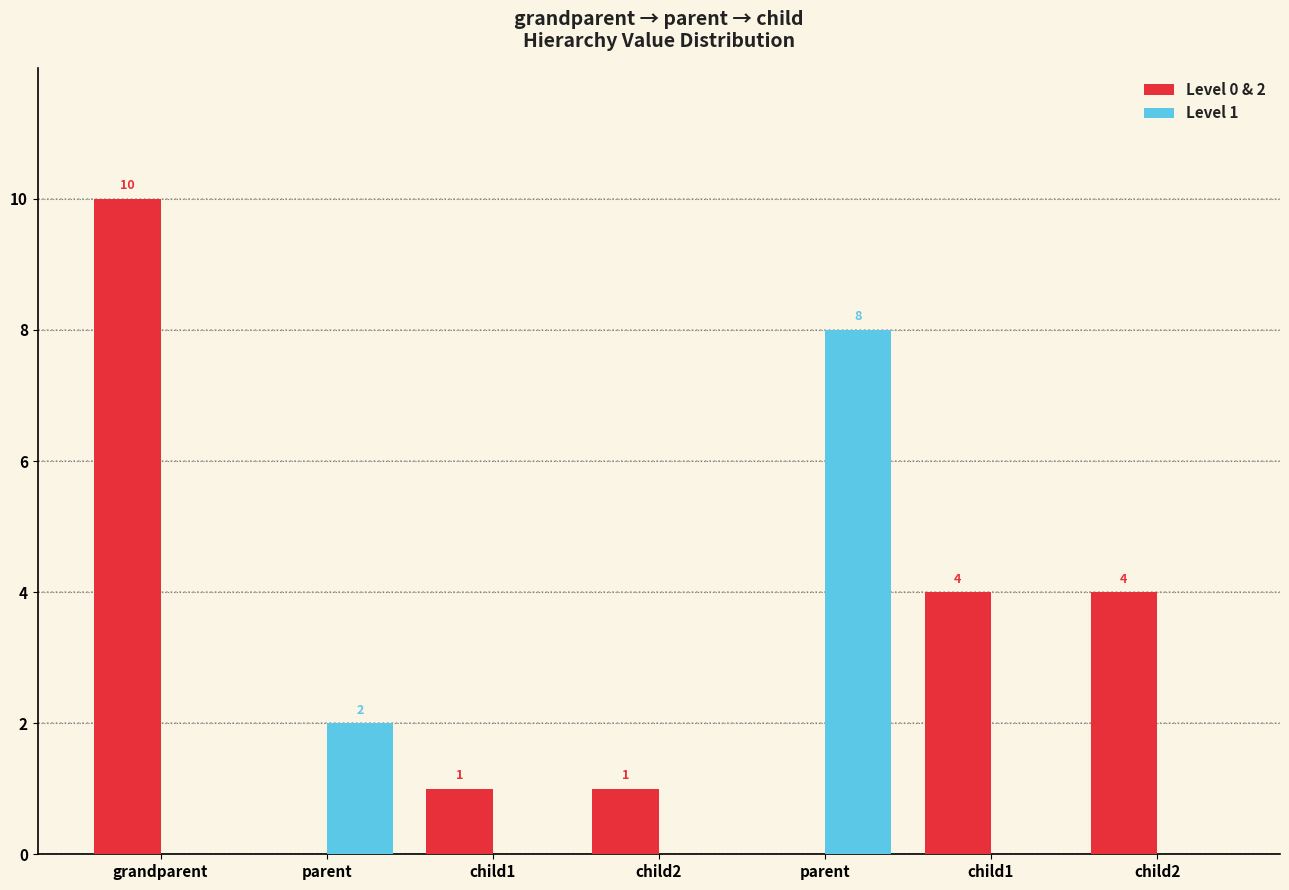

How many groups of bars are there?

7